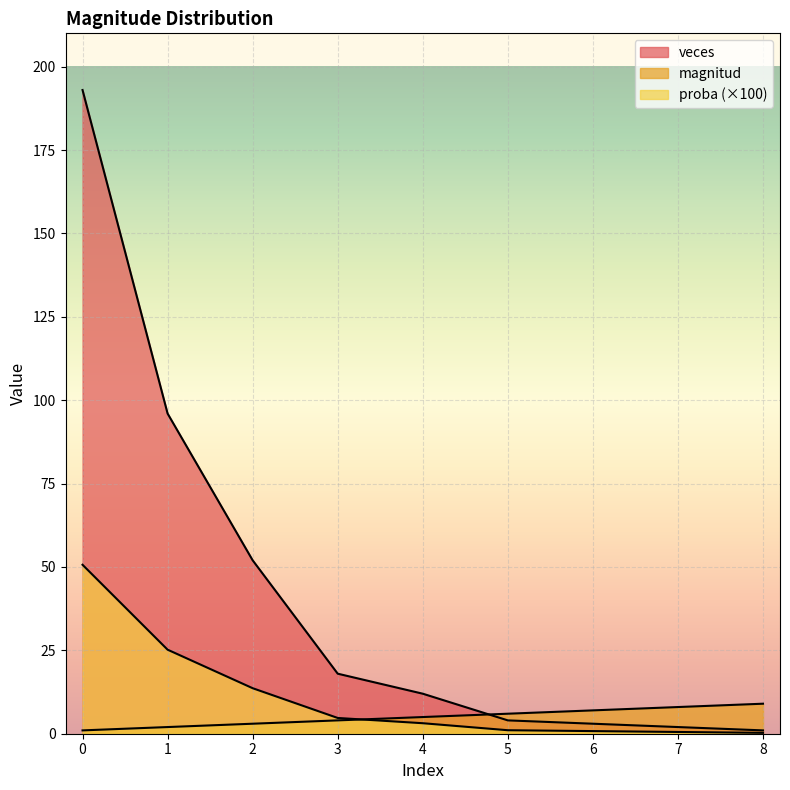

What is the total value across all series at 8?

10.3